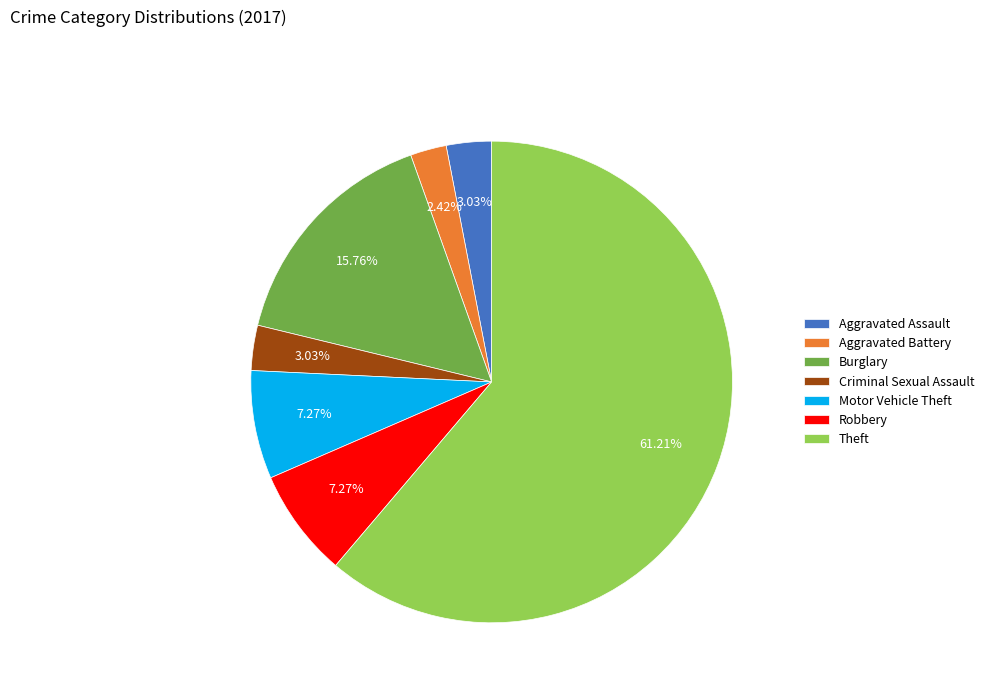

Is the sum of Aggravated Assault and Robbery greater than half?

No